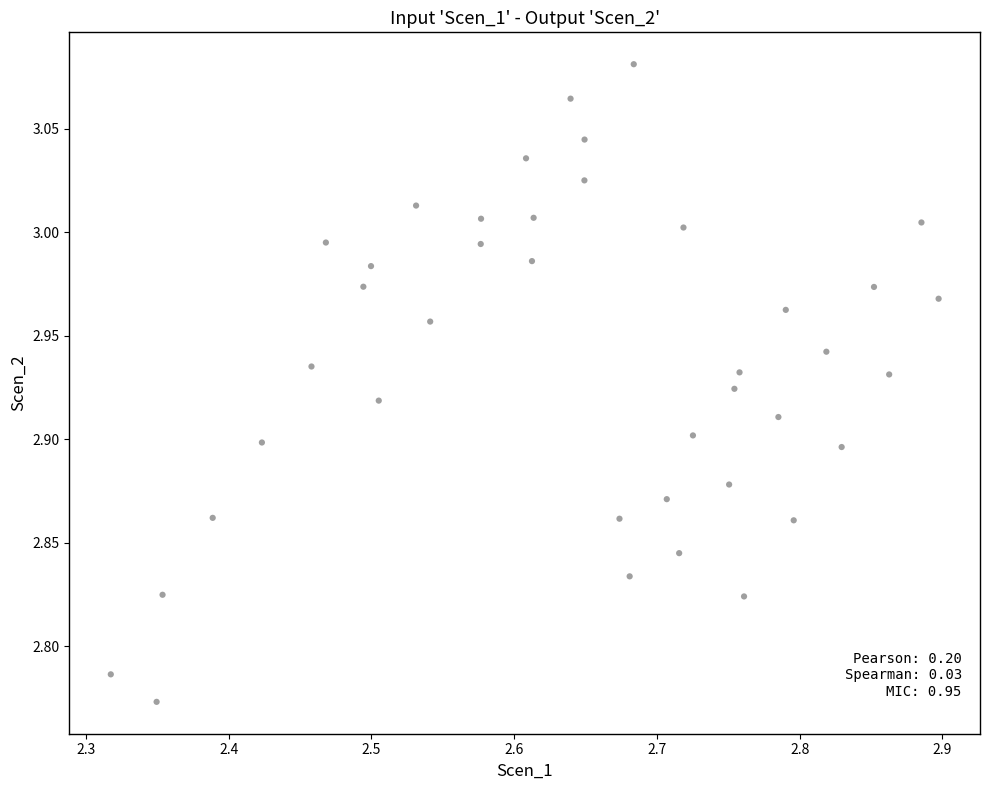

What is the range of Y values (max minus min)?

0.3